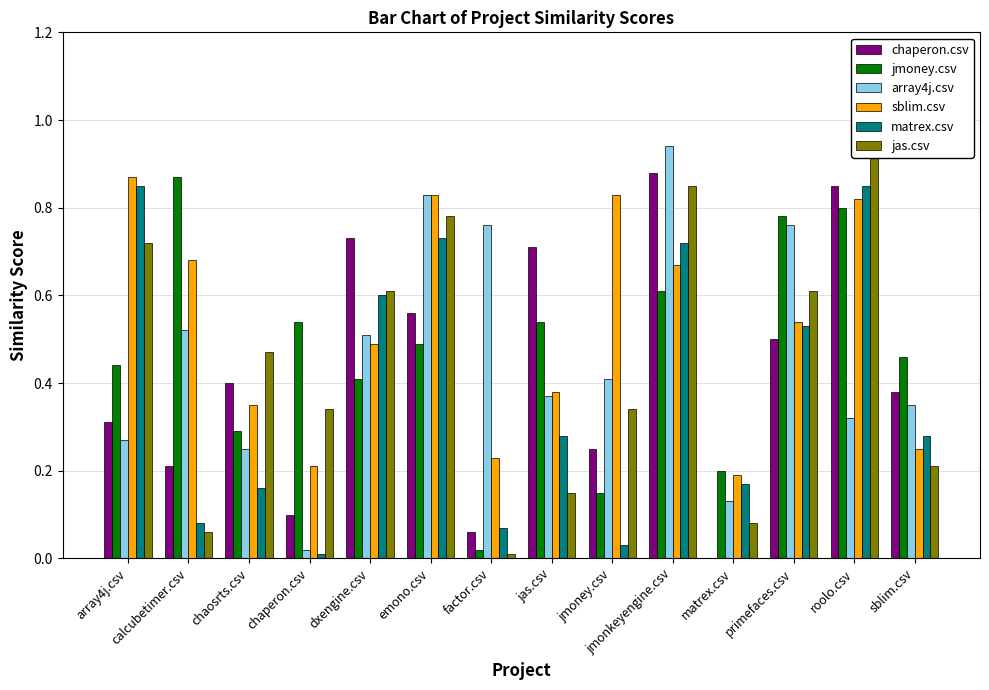

Reading left to right, transcribe all the data shown in this chart.

chaperon.csv: array4j.csv=0.3	calcubetimer.csv=0.2	chaosrts.csv=0.4	chaperon.csv=0.1	dxengine.csv=0.7	emono.csv=0.6	factor.csv=0.1	jas.csv=0.7	jmoney.csv=0.2	jmonkeyengine.csv=0.9	matrex.csv=0.0	primefaces.csv=0.5	roolo.csv=0.8	sblim.csv=0.4
jmoney.csv: array4j.csv=0.4	calcubetimer.csv=0.9	chaosrts.csv=0.3	chaperon.csv=0.5	dxengine.csv=0.4	emono.csv=0.5	factor.csv=0.0	jas.csv=0.5	jmoney.csv=0.1	jmonkeyengine.csv=0.6	matrex.csv=0.2	primefaces.csv=0.8	roolo.csv=0.8	sblim.csv=0.5
array4j.csv: array4j.csv=0.3	calcubetimer.csv=0.5	chaosrts.csv=0.2	chaperon.csv=0.0	dxengine.csv=0.5	emono.csv=0.8	factor.csv=0.8	jas.csv=0.4	jmoney.csv=0.4	jmonkeyengine.csv=0.9	matrex.csv=0.1	primefaces.csv=0.8	roolo.csv=0.3	sblim.csv=0.3
sblim.csv: array4j.csv=0.9	calcubetimer.csv=0.7	chaosrts.csv=0.3	chaperon.csv=0.2	dxengine.csv=0.5	emono.csv=0.8	factor.csv=0.2	jas.csv=0.4	jmoney.csv=0.8	jmonkeyengine.csv=0.7	matrex.csv=0.2	primefaces.csv=0.5	roolo.csv=0.8	sblim.csv=0.2
matrex.csv: array4j.csv=0.8	calcubetimer.csv=0.1	chaosrts.csv=0.2	chaperon.csv=0.0	dxengine.csv=0.6	emono.csv=0.7	factor.csv=0.1	jas.csv=0.3	jmoney.csv=0.0	jmonkeyengine.csv=0.7	matrex.csv=0.2	primefaces.csv=0.5	roolo.csv=0.8	sblim.csv=0.3
jas.csv: array4j.csv=0.7	calcubetimer.csv=0.1	chaosrts.csv=0.5	chaperon.csv=0.3	dxengine.csv=0.6	emono.csv=0.8	factor.csv=0.0	jas.csv=0.1	jmoney.csv=0.3	jmonkeyengine.csv=0.8	matrex.csv=0.1	primefaces.csv=0.6	roolo.csv=0.9	sblim.csv=0.2